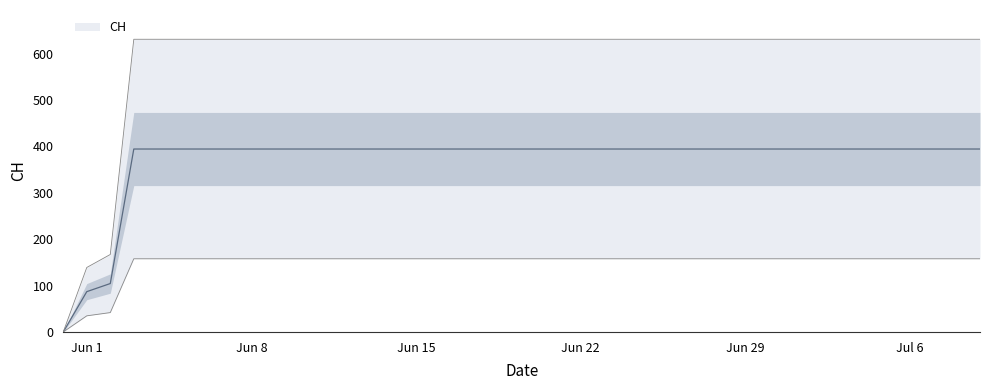

How many series are shown in this chart?

1